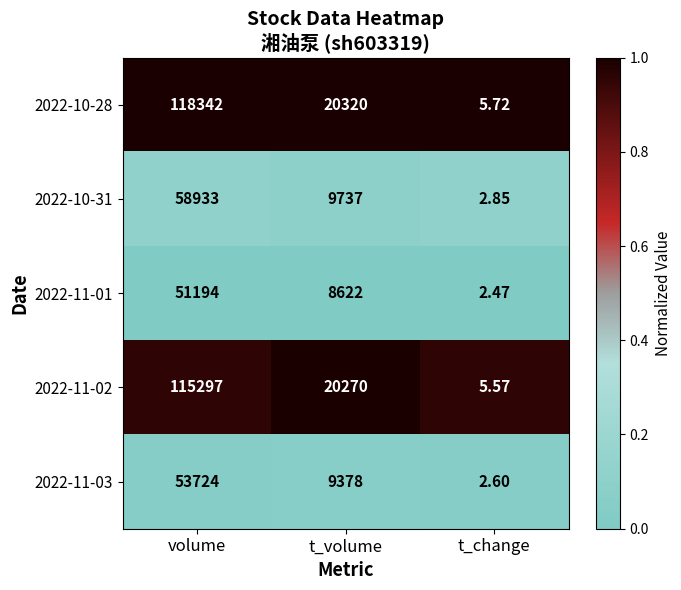

At which category is the sum across all series the highest?

volume